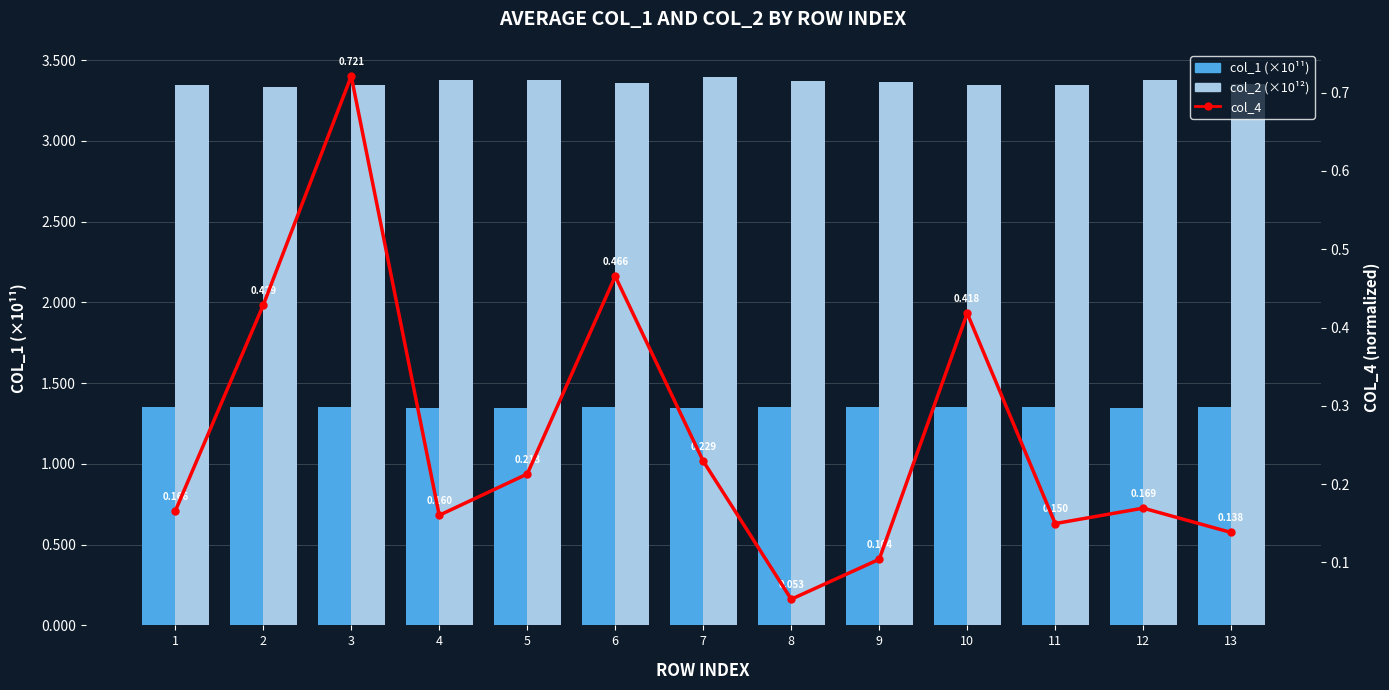

What is the maximum value shown in the chart?

3.4